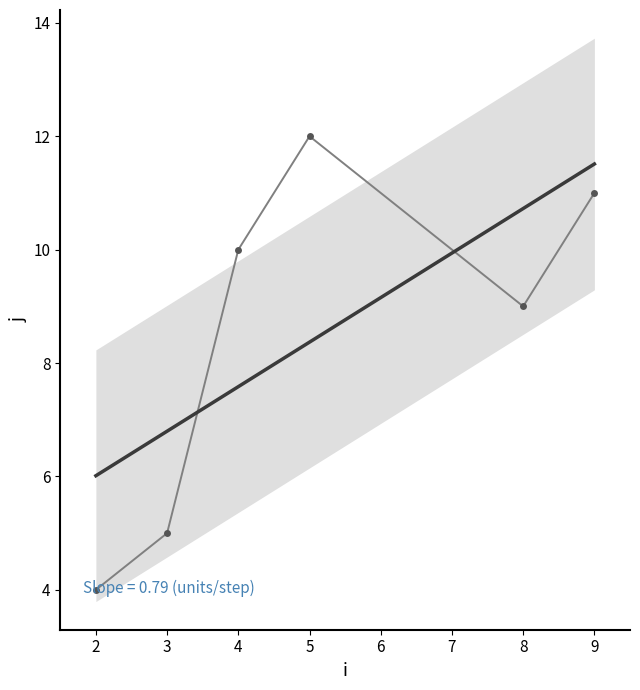

How many values are between 5 and 11?

4